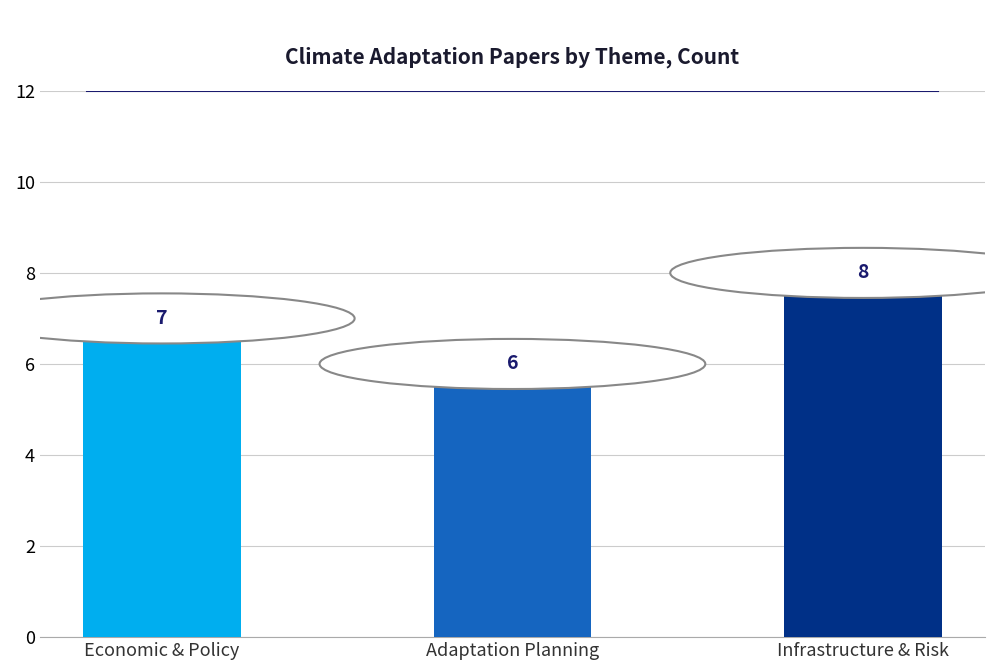

Which has a higher value, Infrastructure & Risk or Economic & Policy?

Infrastructure & Risk